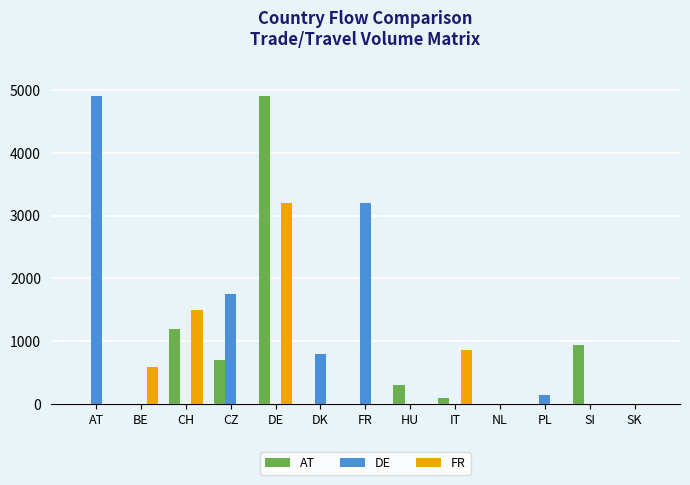

How many values in the AT series exceed 0?

6